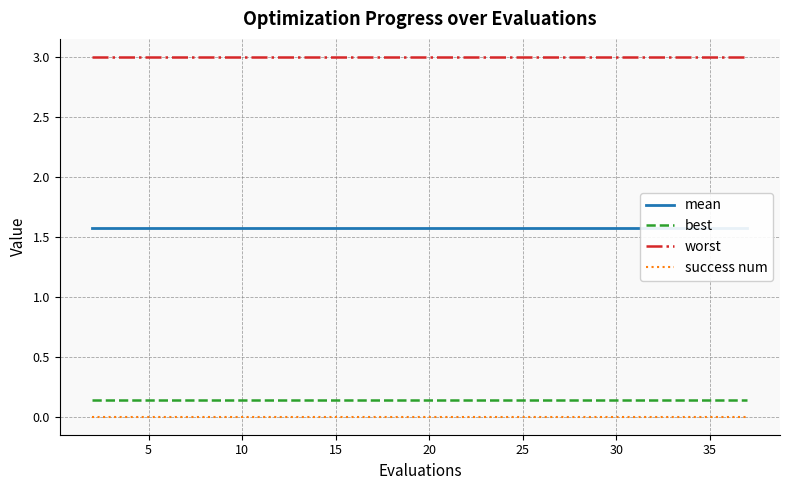

True or false: worst and mean intersect in this chart.

False